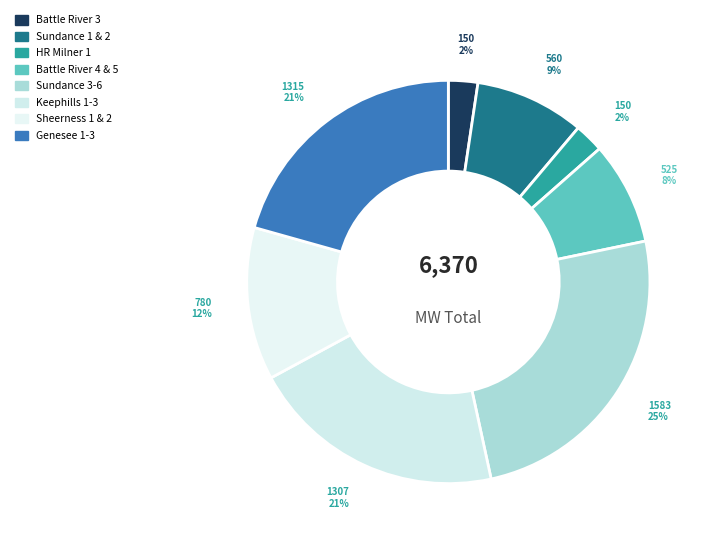

To the nearest percent, what percentage of the pie is Battle River 3?

2%